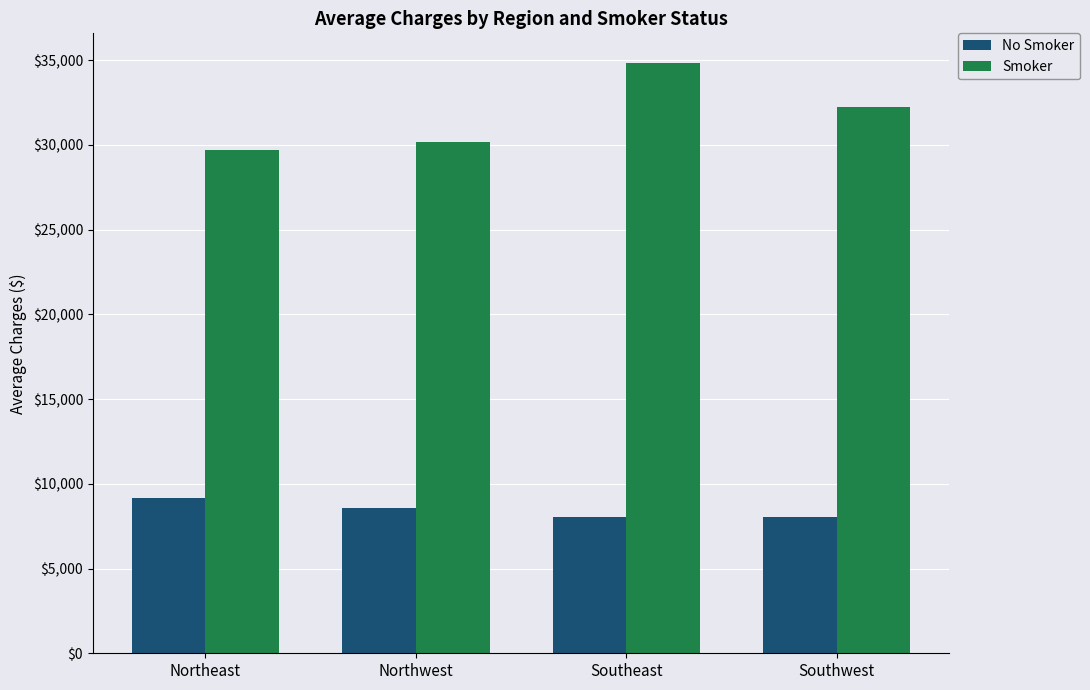

What is the label of the 4th bar from the right?

Northeast